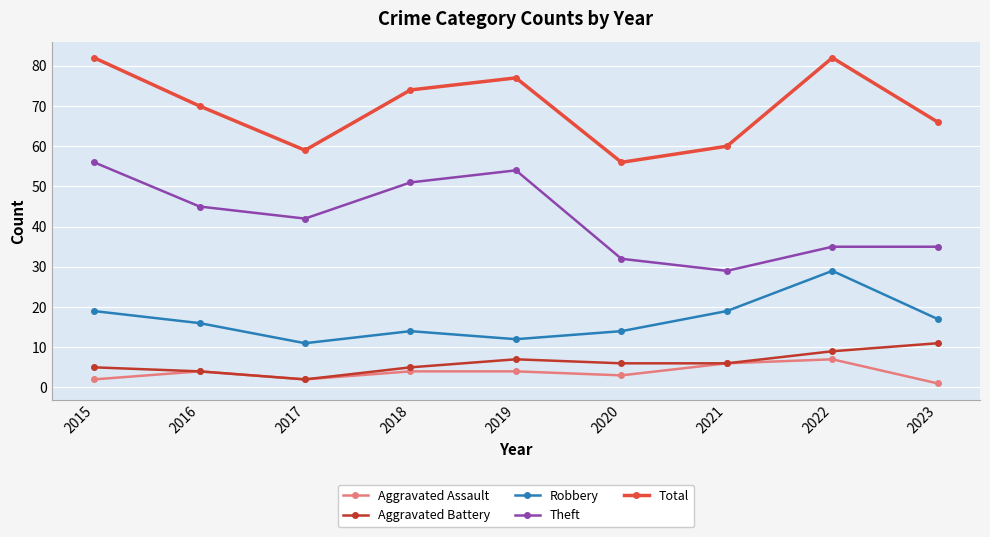

Which series has the largest total across all categories?

Total